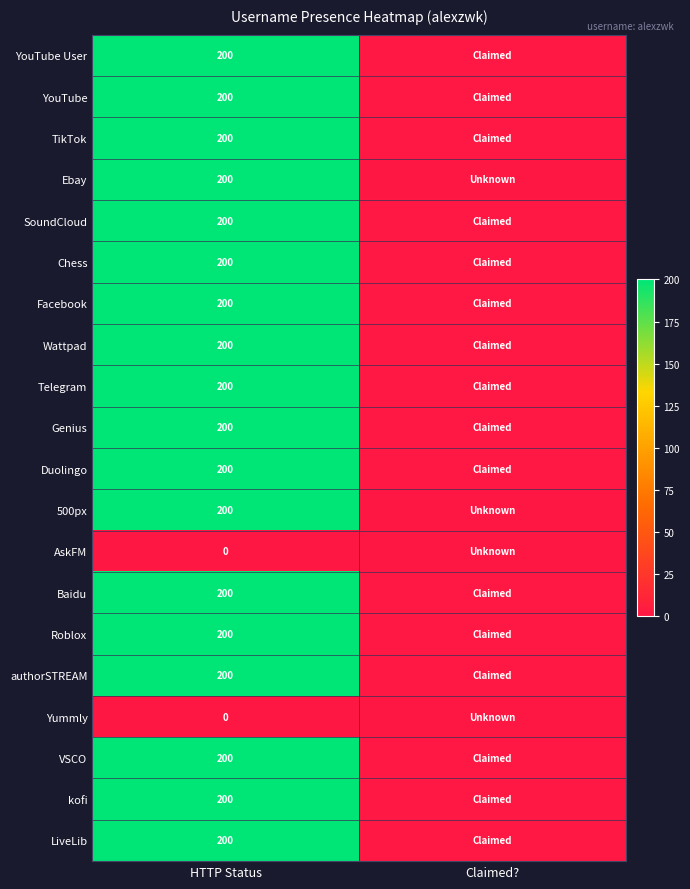

What is the difference between the highest and lowest values at HTTP Status?

200